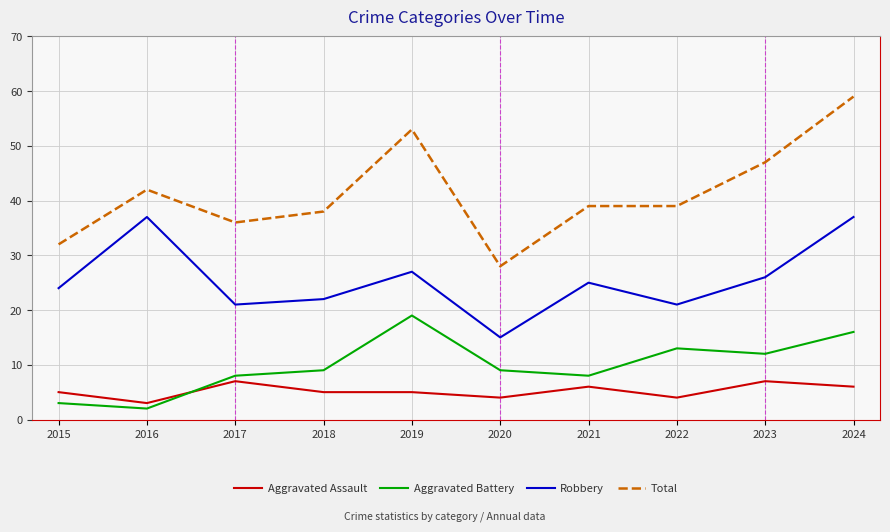

Between 2018 and 2019, which series saw the biggest shift?

Total